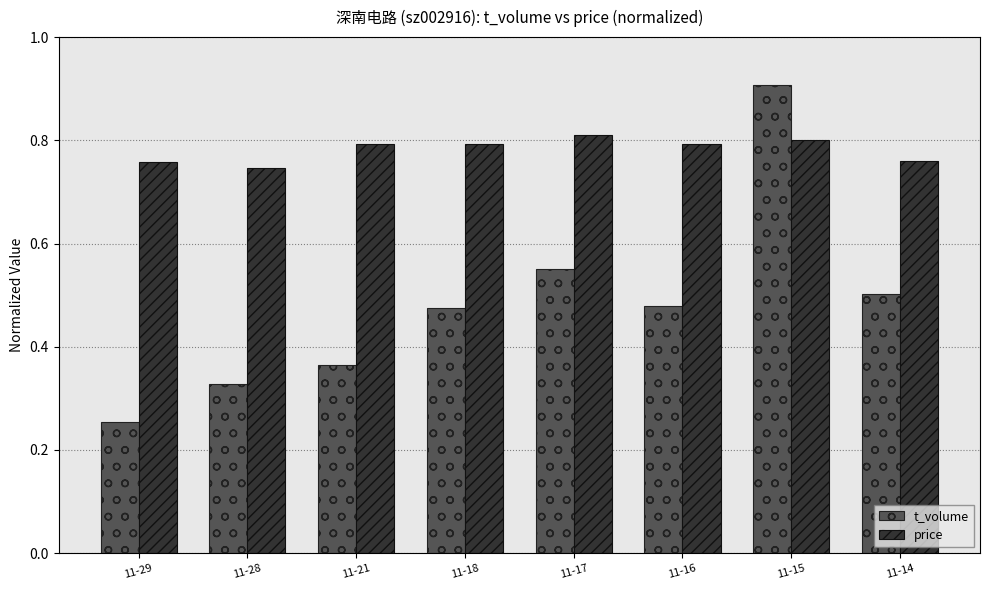

What is the total value across all series at 11-16?

1.3